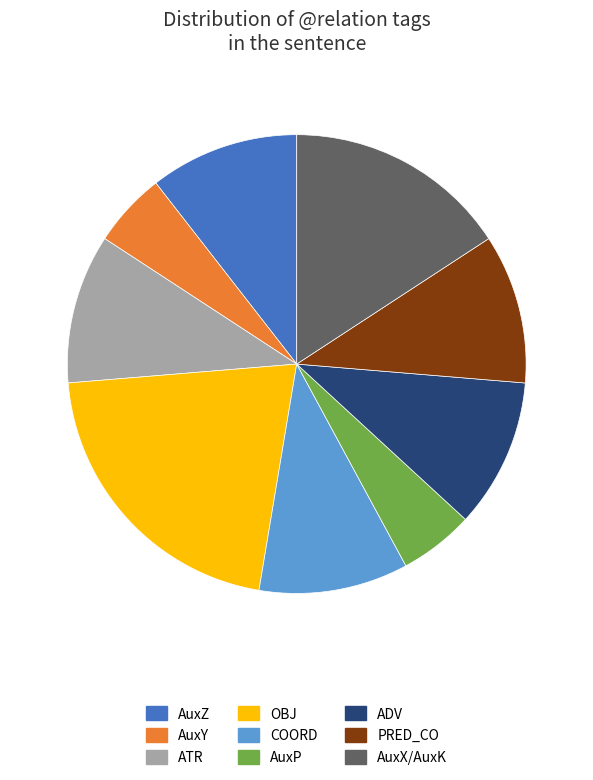

Which category has the biggest portion of the pie?

OBJ